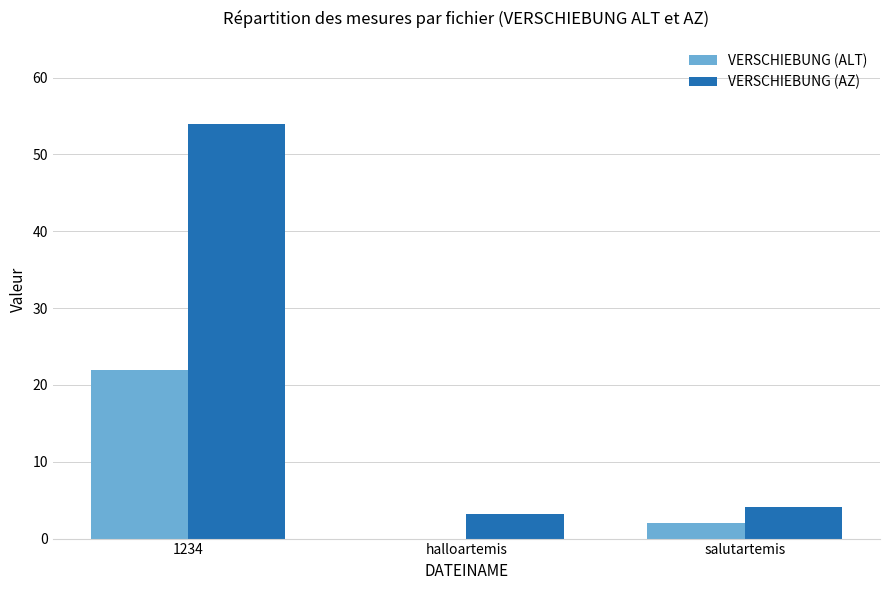

What value does the VERSCHIEBUNG (AZ) series have at 1234?

54.0